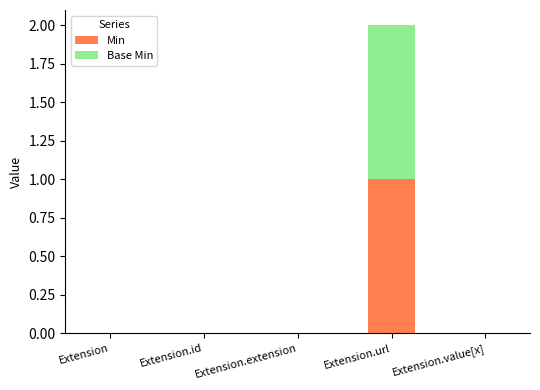

At which category is the sum across all series the highest?

Extension.url